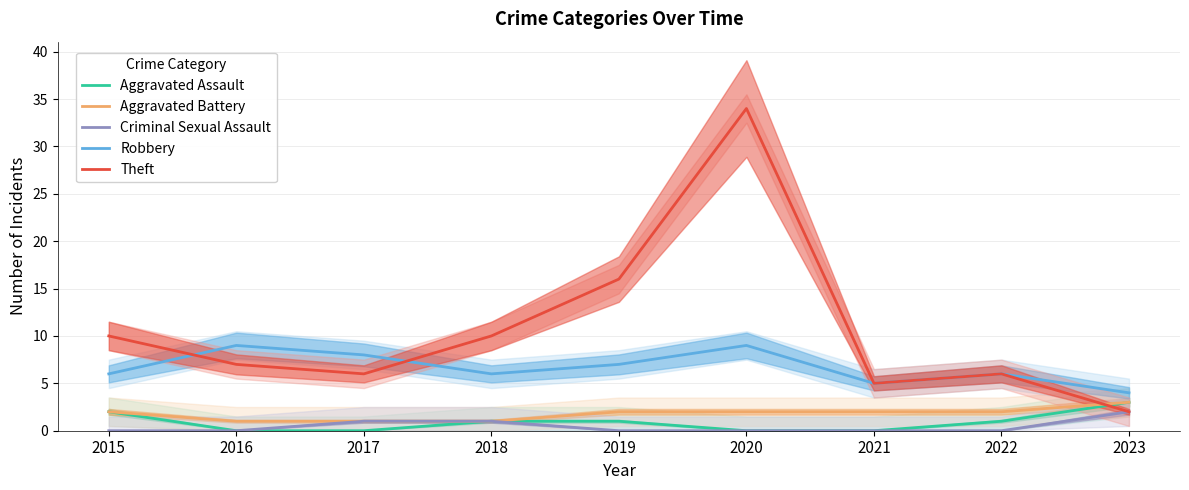

Between 2017 and 2022, which series saw the biggest shift?

Robbery